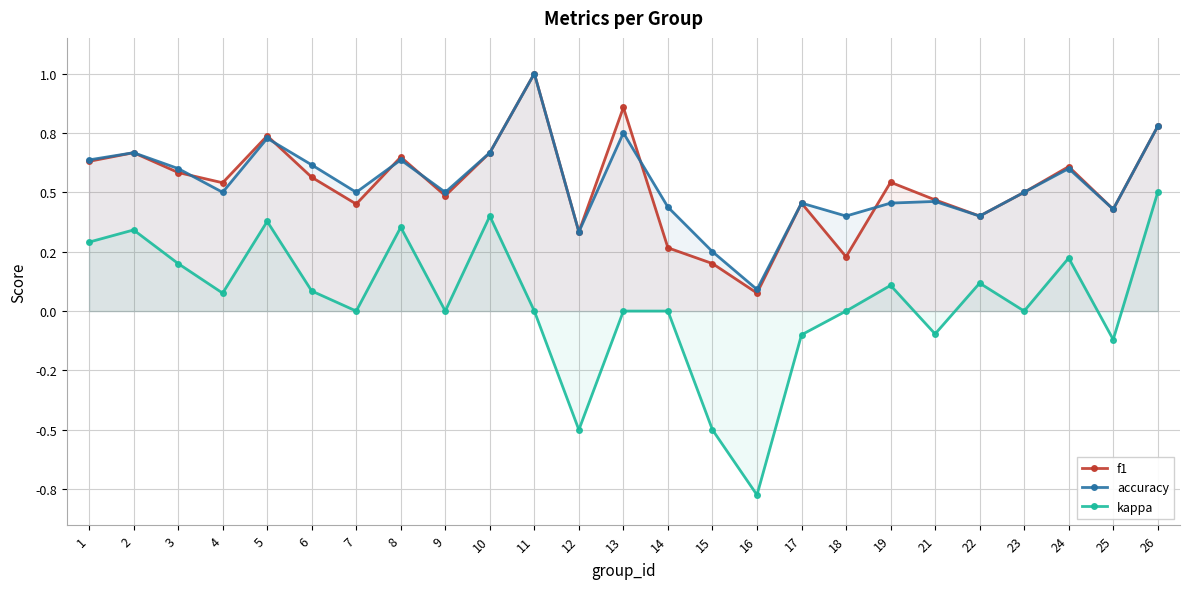

Reading left to right, transcribe all the data shown in this chart.

f1: 1=0.6	2=0.7	3=0.6	4=0.5	5=0.7	6=0.6	7=0.5	8=0.6	9=0.5	10=0.7	11=1.0	12=0.3	13=0.9	14=0.3	15=0.2	16=0.1	17=0.5	18=0.2	19=0.5	21=0.5	22=0.4	23=0.5	24=0.6	25=0.4	26=0.8
accuracy: 1=0.6	2=0.7	3=0.6	4=0.5	5=0.7	6=0.6	7=0.5	8=0.6	9=0.5	10=0.7	11=1.0	12=0.3	13=0.8	14=0.4	15=0.2	16=0.1	17=0.5	18=0.4	19=0.5	21=0.5	22=0.4	23=0.5	24=0.6	25=0.4	26=0.8
kappa: 1=0.3	2=0.3	3=0.2	4=0.1	5=0.4	6=0.1	7=0.0	8=0.4	9=0.0	10=0.4	11=0.0	12=-0.5	13=0.0	14=0.0	15=-0.5	16=-0.8	17=-0.1	18=0.0	19=0.1	21=-0.1	22=0.1	23=0.0	24=0.2	25=-0.1	26=0.5